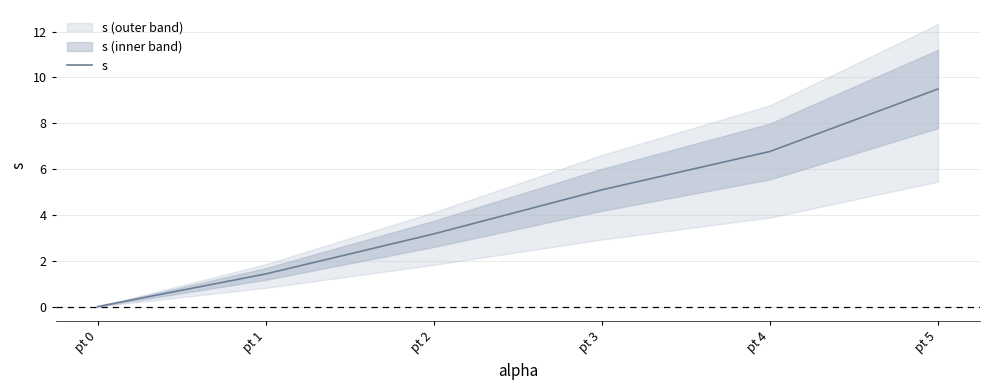

At which category does the chart reach its peak across all series?

pt 5